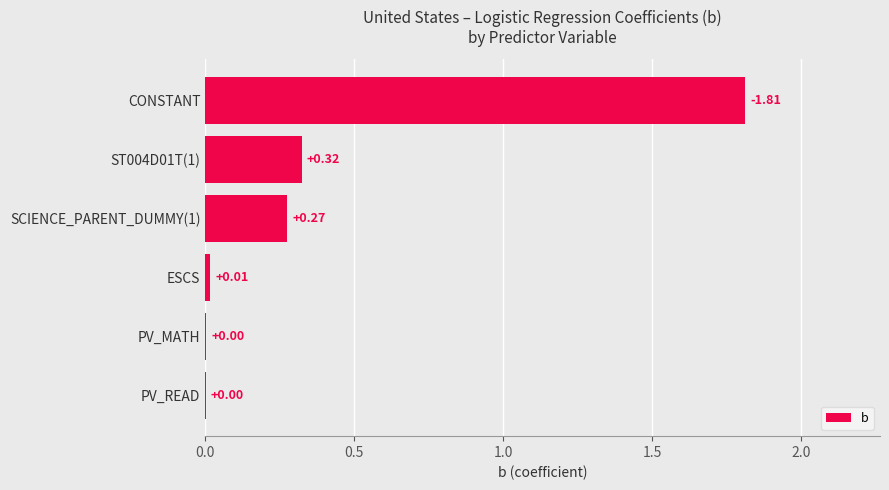

Which label corresponds to the largest value in the chart?

CONSTANT